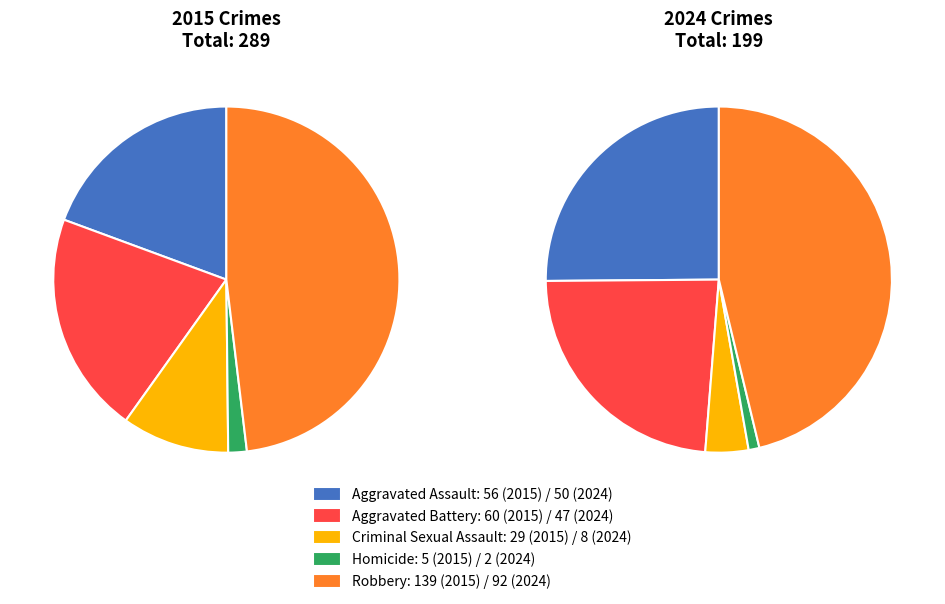

How many slices are in this pie chart?

5